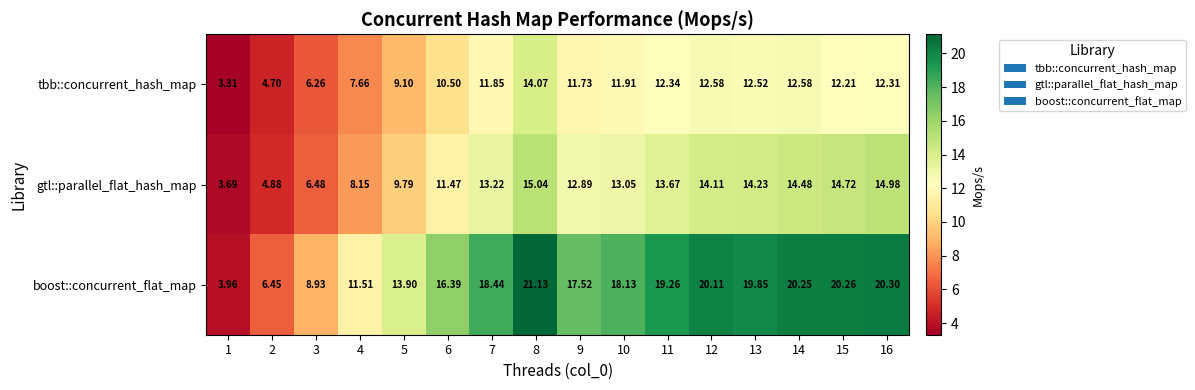

What is the minimum value shown in the chart?

3.3